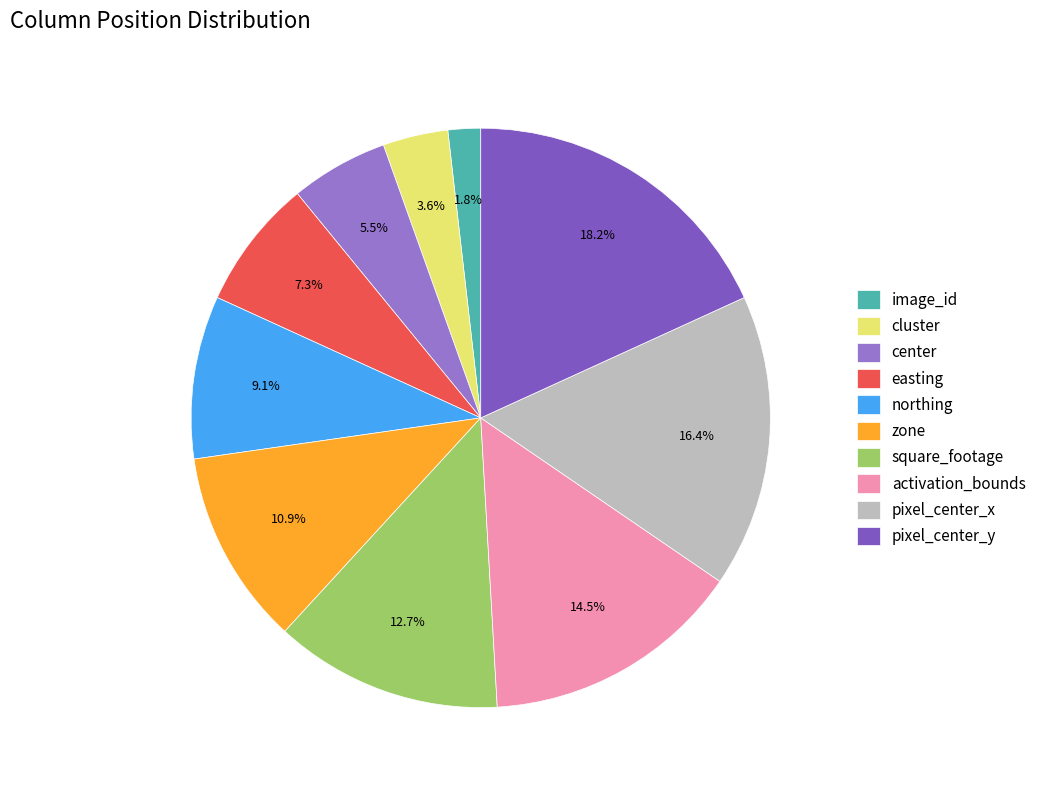

To the nearest percent, what is the difference between the largest and smallest slice percentages?

16%